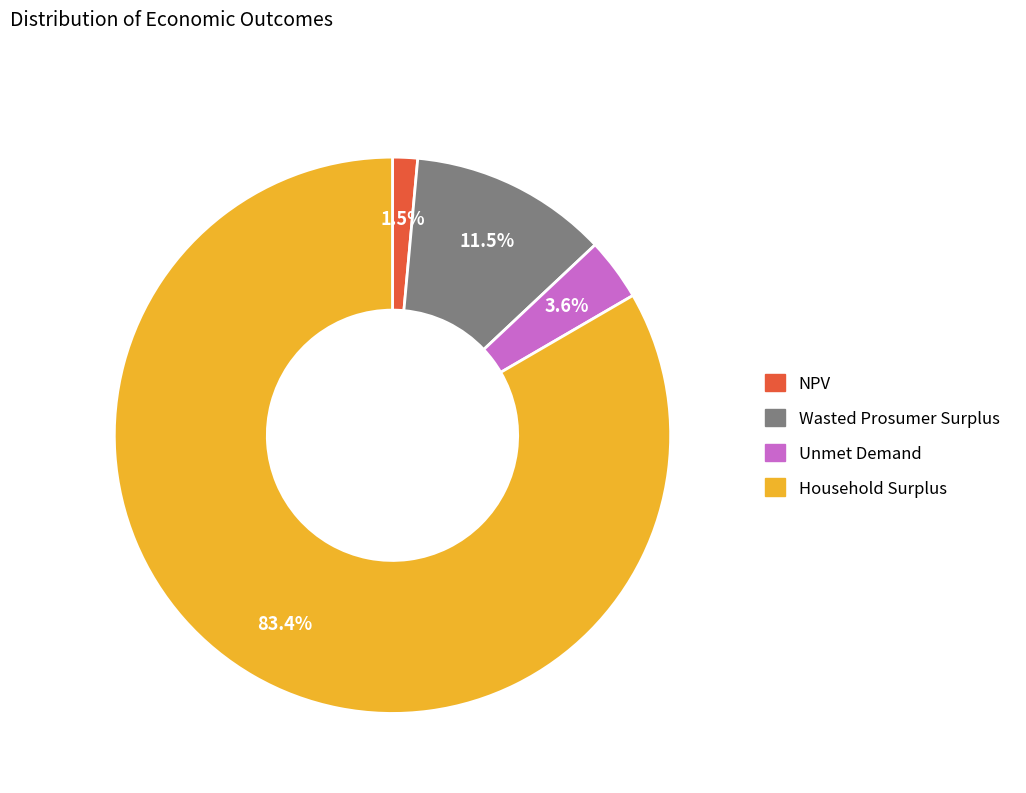

Is there a majority slice in this chart?

Yes